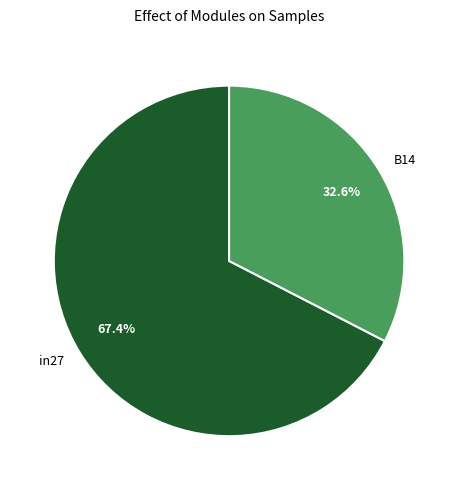

Count the number of slices in the pie.

2